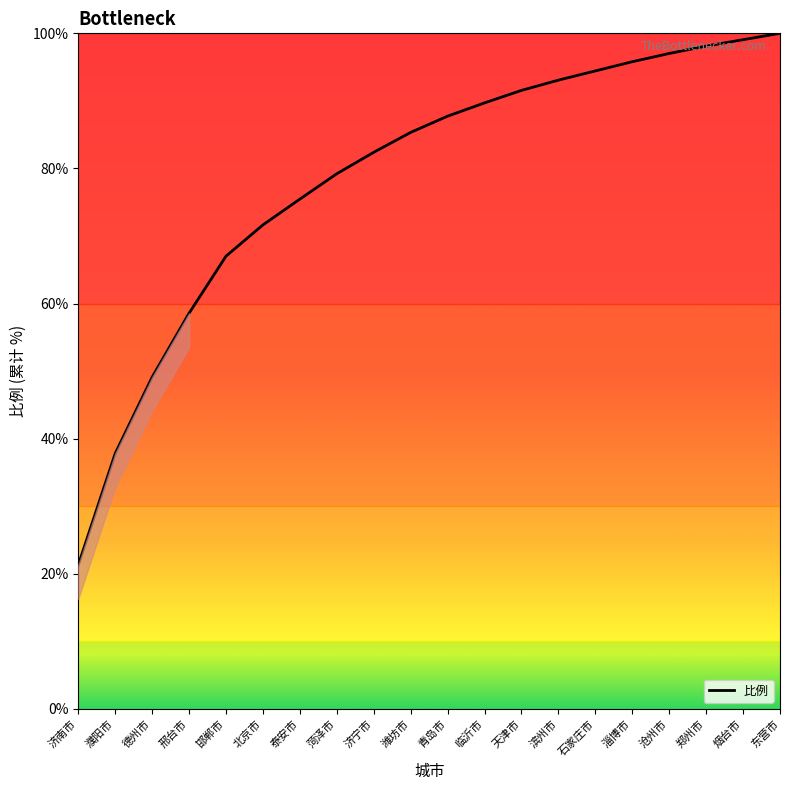

List the labels in order of value, smallest first.

济南市, 濮阳市, 德州市, 邢台市, 邯郸市, 北京市, 泰安市, 菏泽市, 济宁市, 潍坊市, 青岛市, 临沂市, 天津市, 滨州市, 石家庄市, 淄博市, 沧州市, 郑州市, 烟台市, 东营市